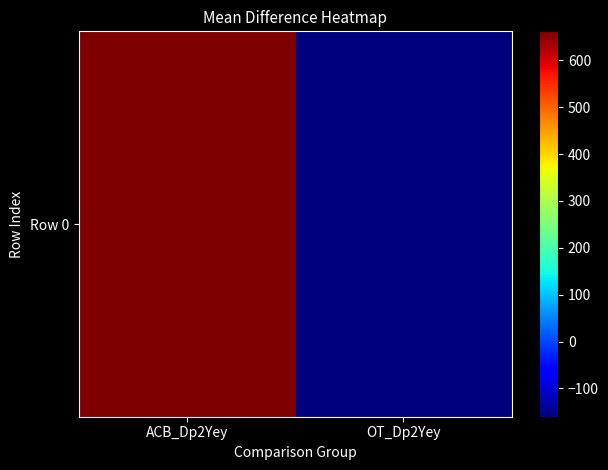

What is the change in value from ACB_Dp2Yey to OT_Dp2Yey?

-822.2